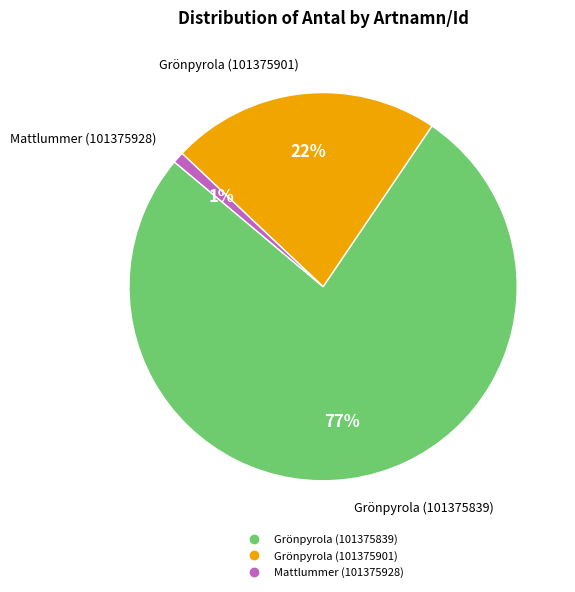

Which has a higher value, Mattlummer (101375928) or Grönpyrola (101375901)?

Grönpyrola (101375901)